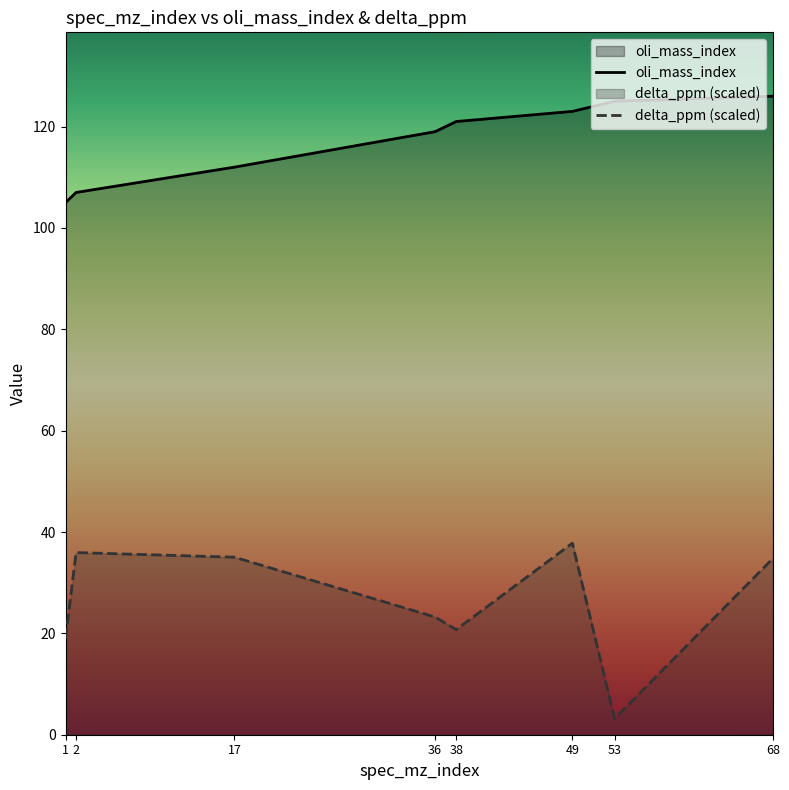

True or false: oli_mass_index and delta_ppm (scaled) cross at least once.

False